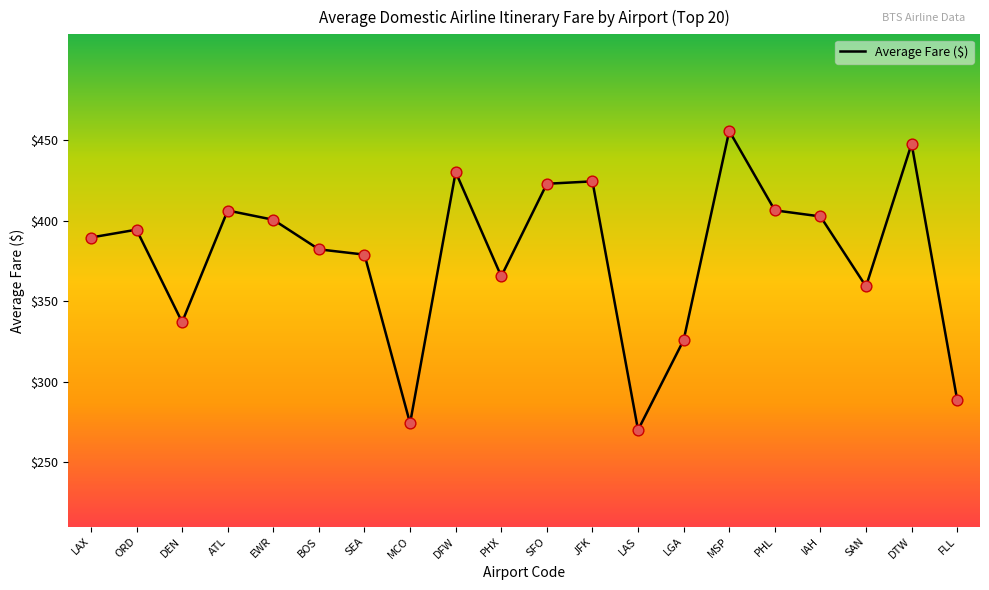

Between MSP and MCO, which is larger?

MSP